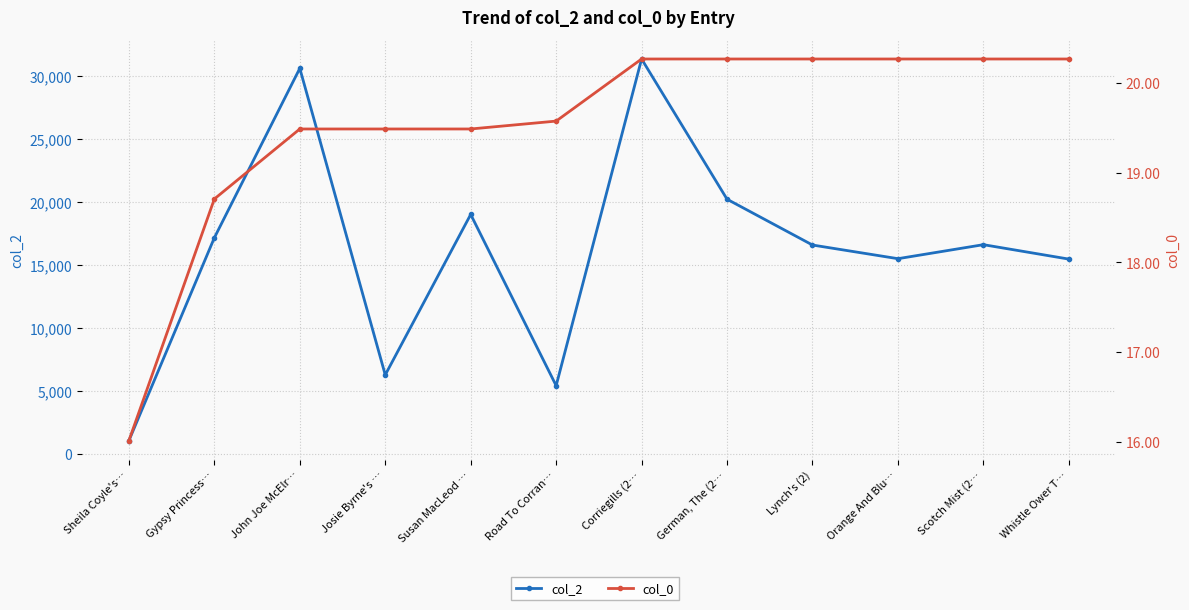

The col_0 series shows 19.5 at John Joe McElr…. True or false?

True